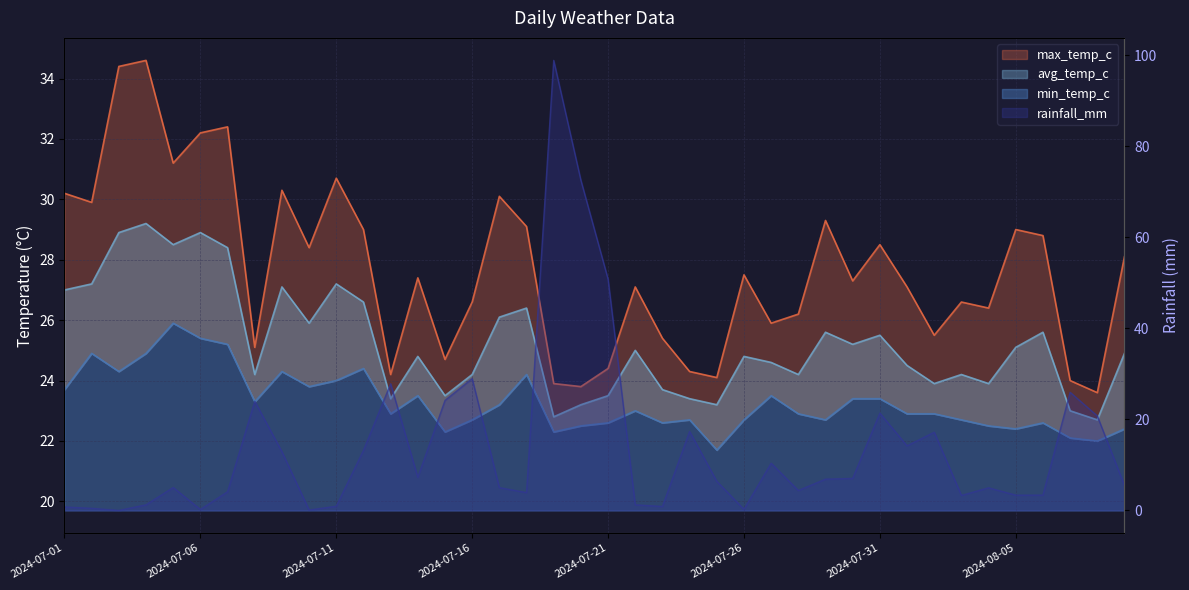

Where does the min_temp_c series first go above 22?

2024-07-01